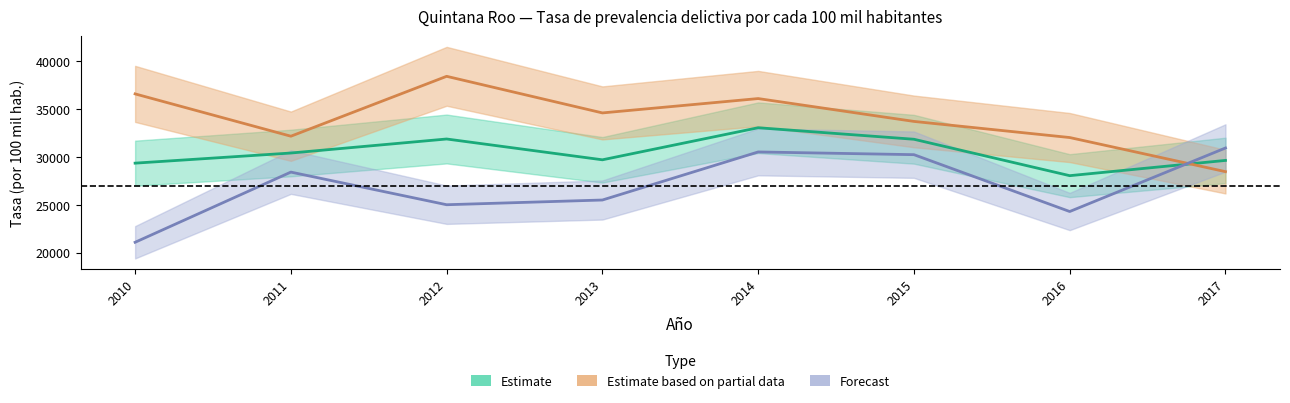

How many interior local valleys does the Forecast (Mujeres) series have?

2